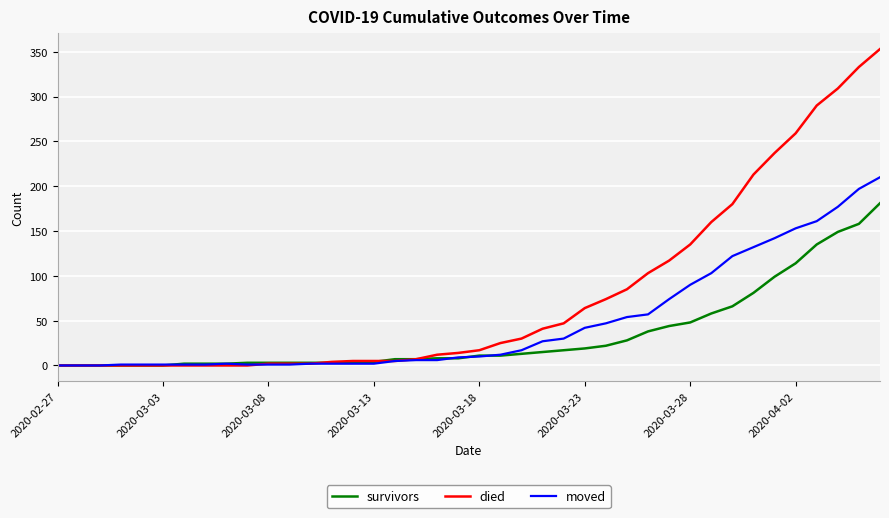

Rank the series by their average value, from lowest to highest.

survivors, moved, died